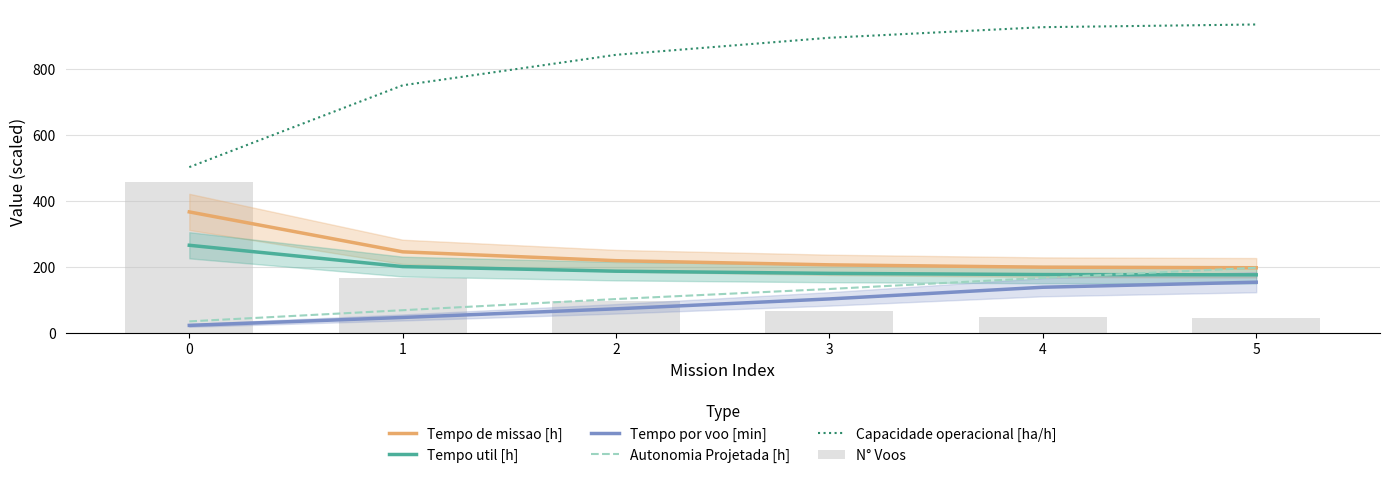

What is the difference between the Autonomia Projetada [h] values at 3 and 4?

33.8